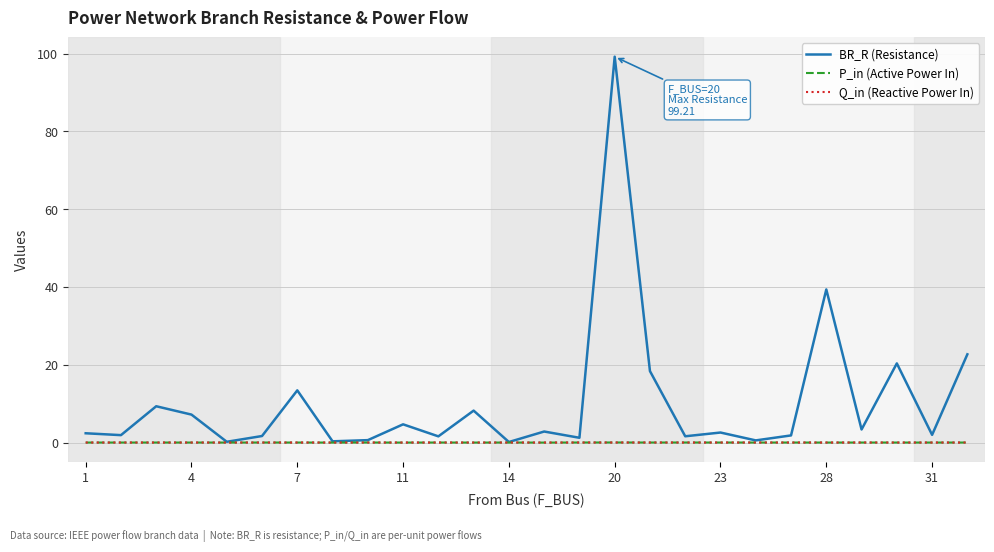

Which series has the largest total across all categories?

BR_R (Resistance)